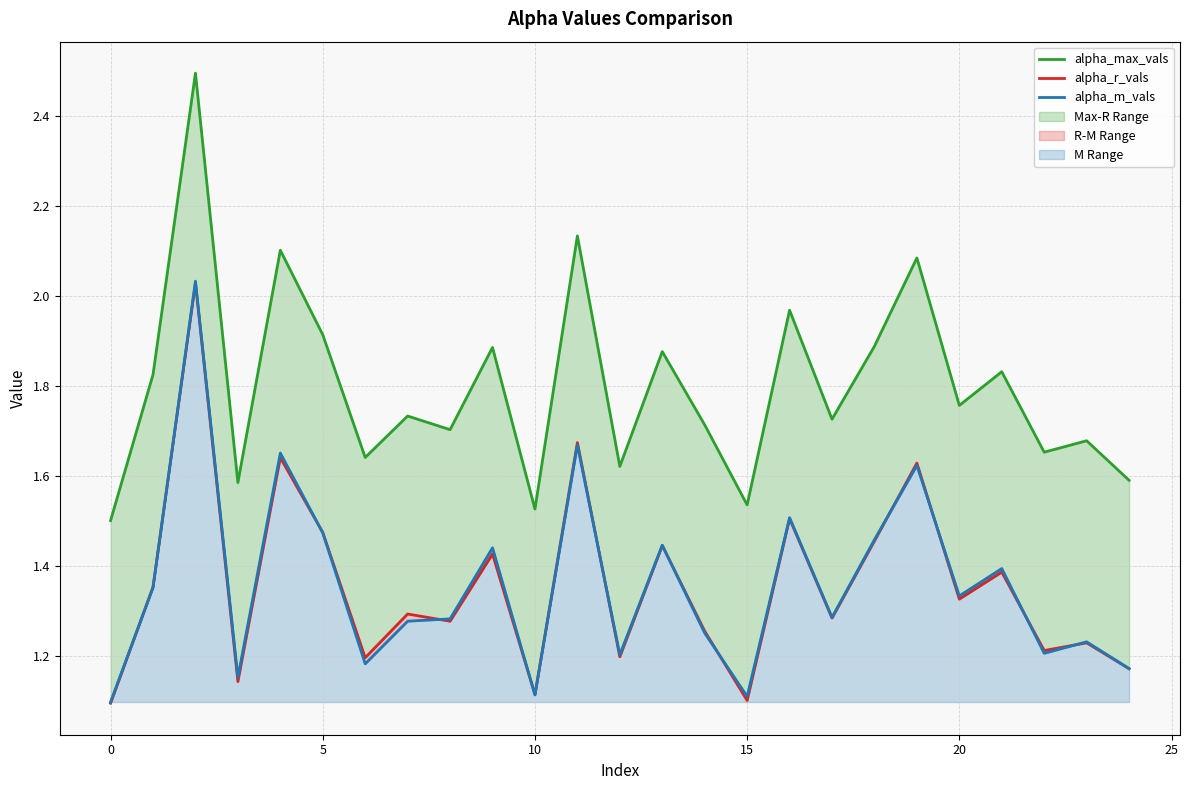

What is the total value across all series at 18?

4.8